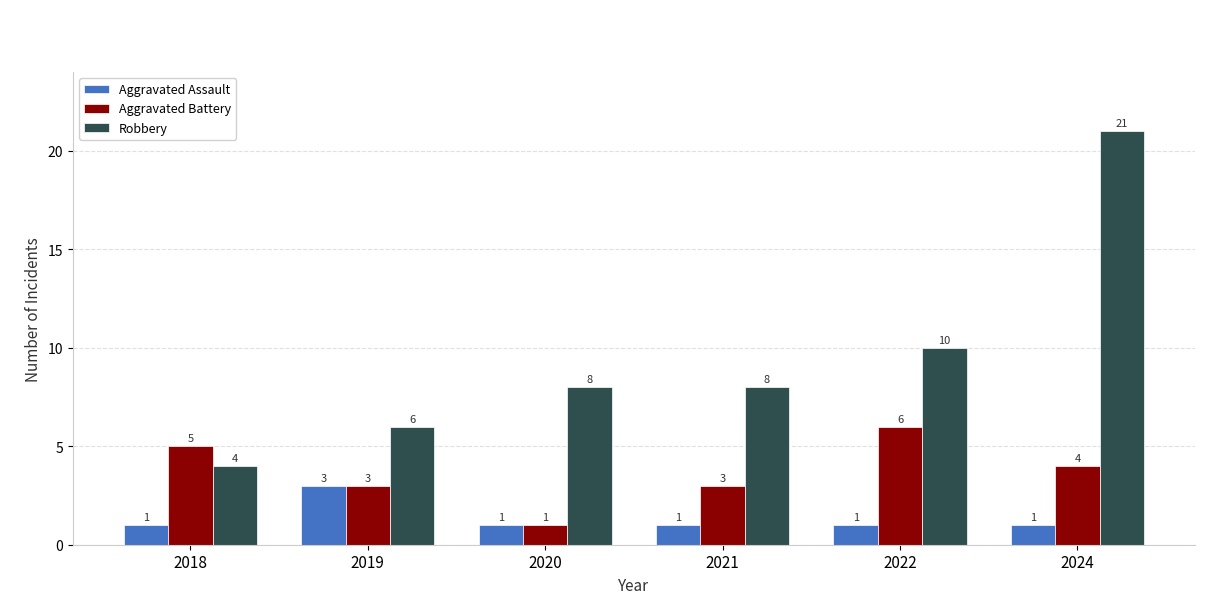

At which label does Robbery reach its minimum?

2018